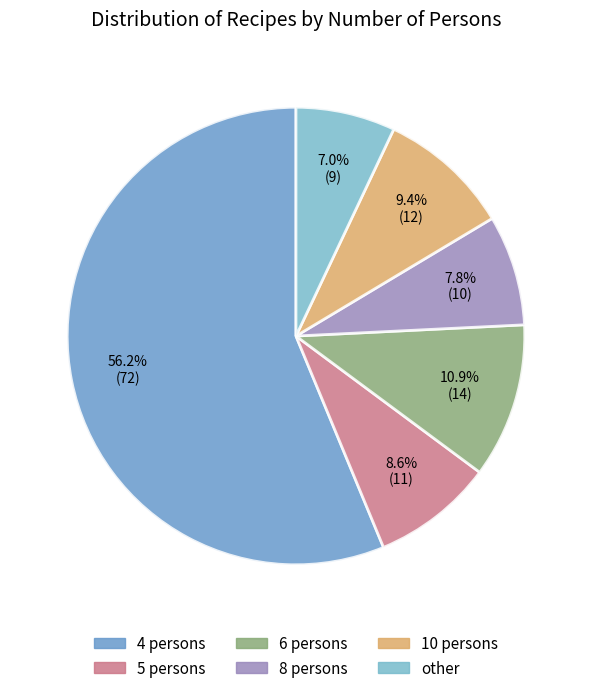

Which category accounts for the majority?

4 persons